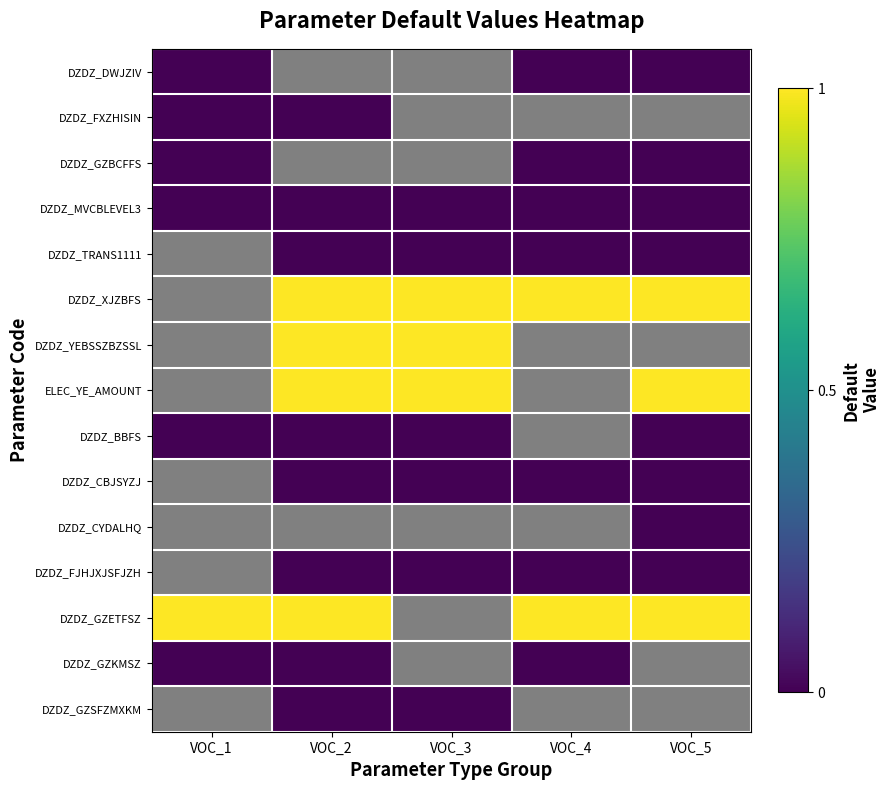

At how many categories does at least one series exceed 0?

5